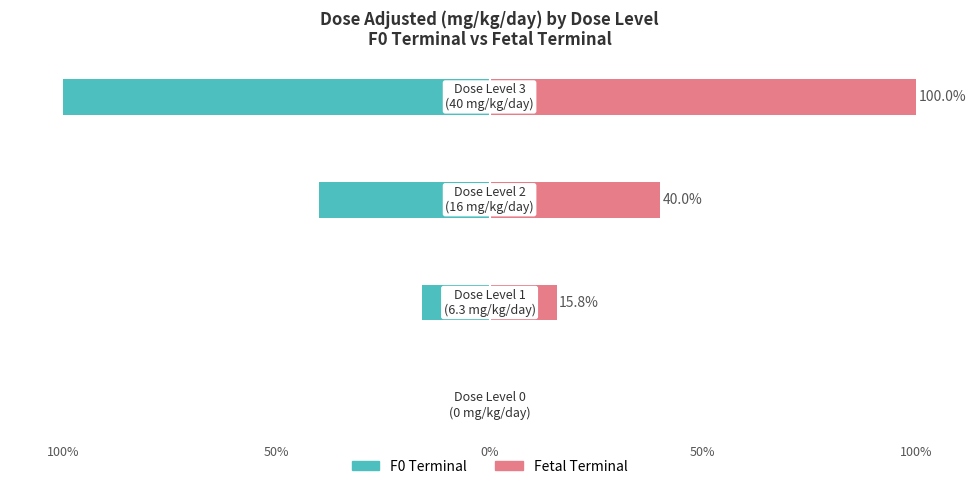

What is the minimum value for F0 Terminal (Public School style)?

-100.0